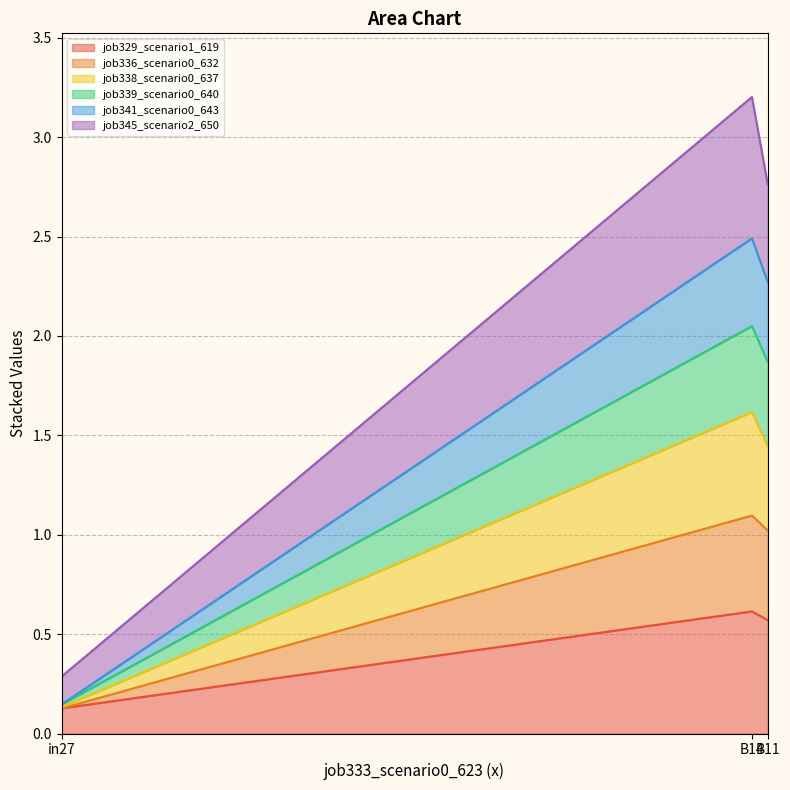

What is the minimum value shown in the chart?

0.1